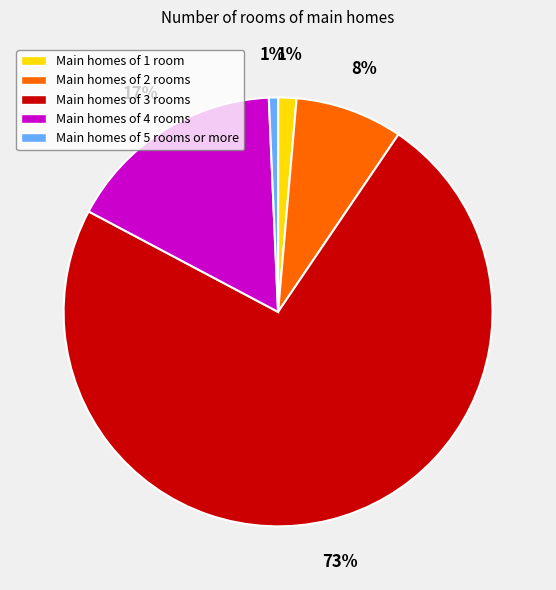

Count the number of slices in the pie.

5